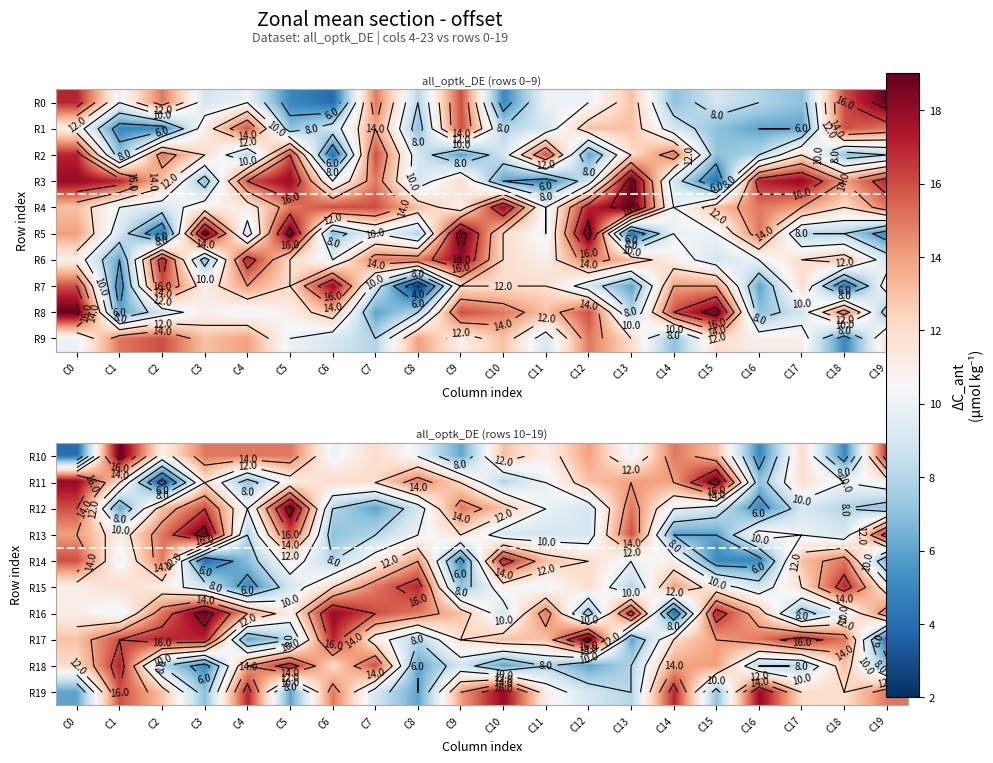

At how many categories does at least one series exceed 3?

20